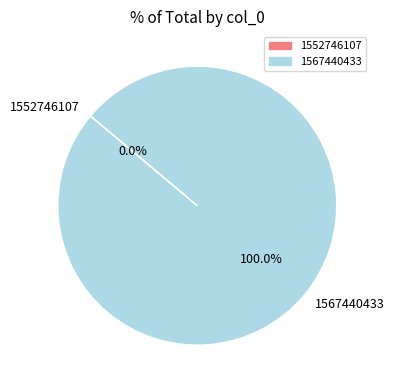

Is 1552746107 the majority of the pie?

No